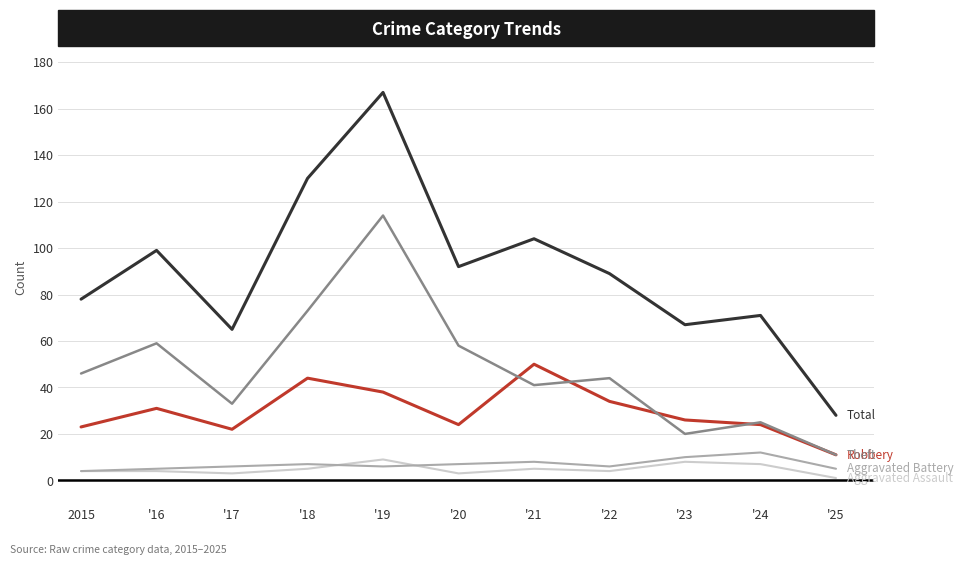

What is the total value across all series at '18?

259